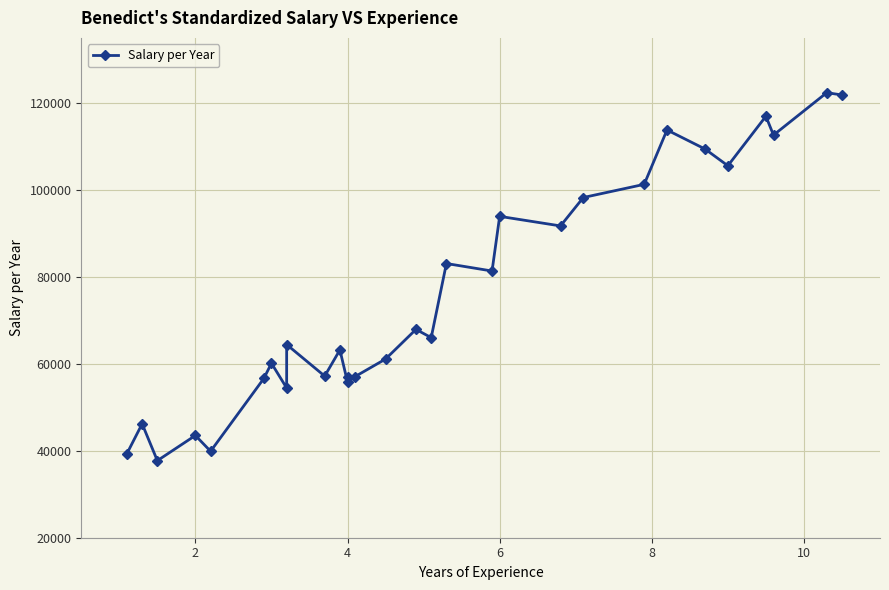

How many lines are shown in the chart?

1